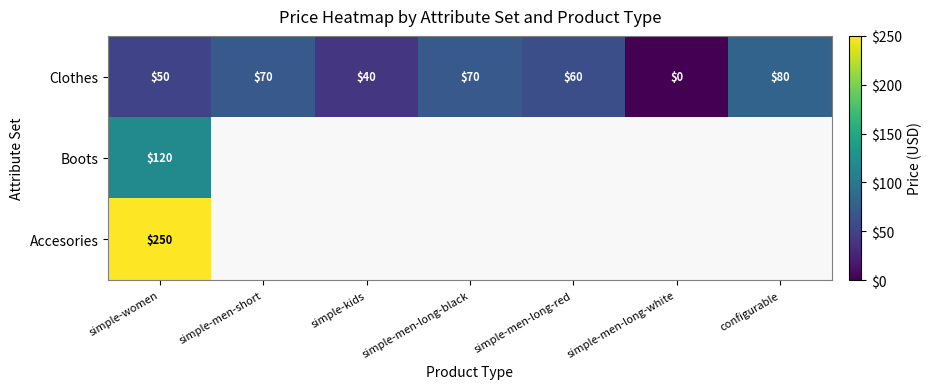

Count the number of data series in this chart.

3